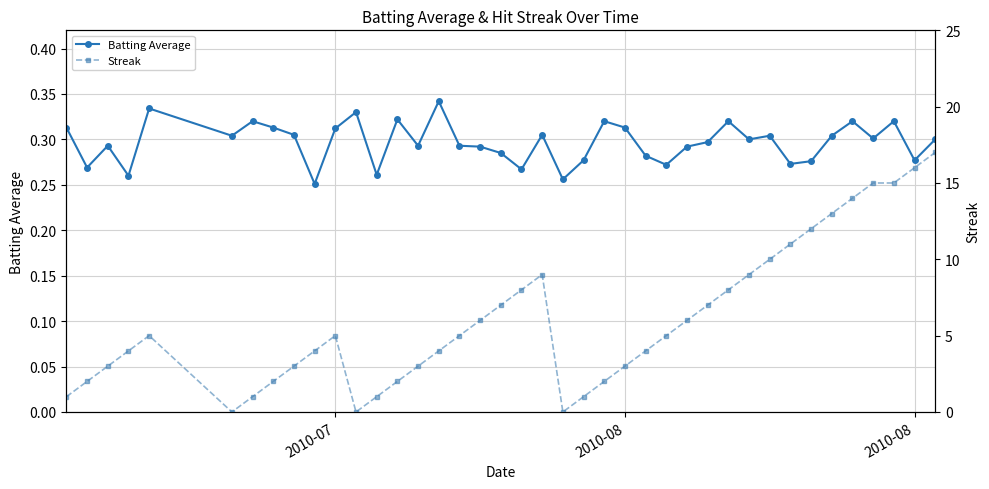

True or false: Streak has more than 2 points higher than both neighbors.

True